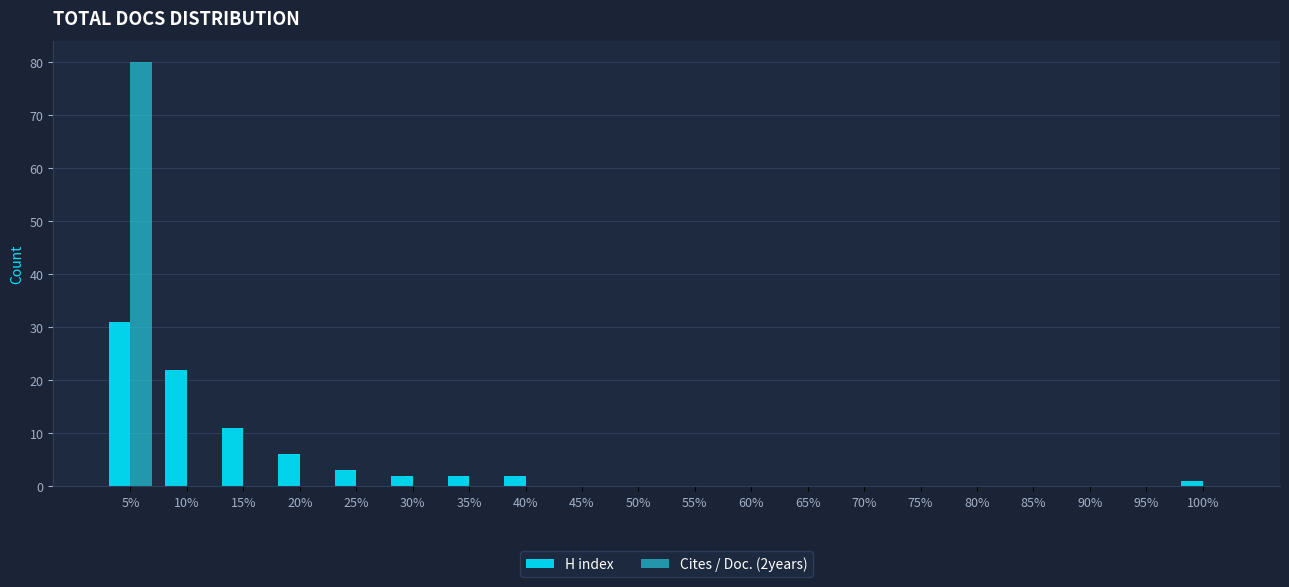

True or false: H index has a value of -13 at 60%.

False